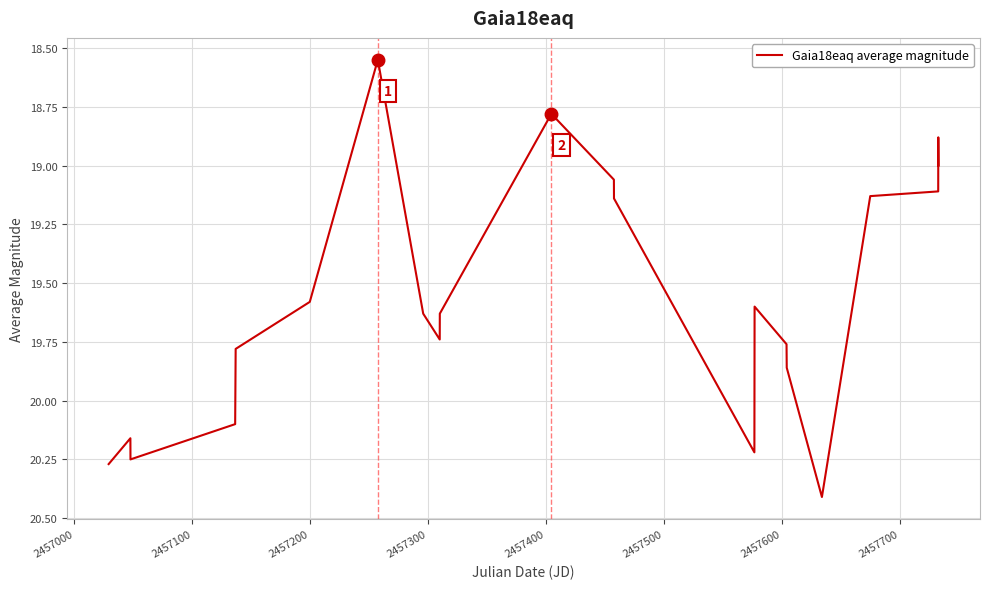

What is the difference between the second highest and second lowest values?

1.5